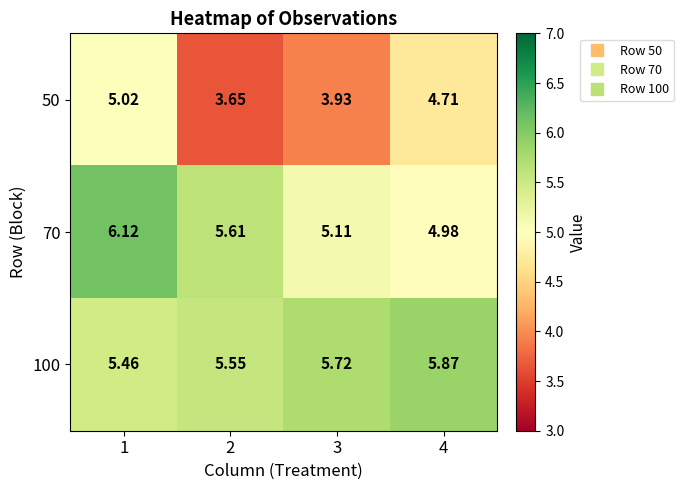

Is the value of 70 at 4 greater than the value of 100 at 4?

No